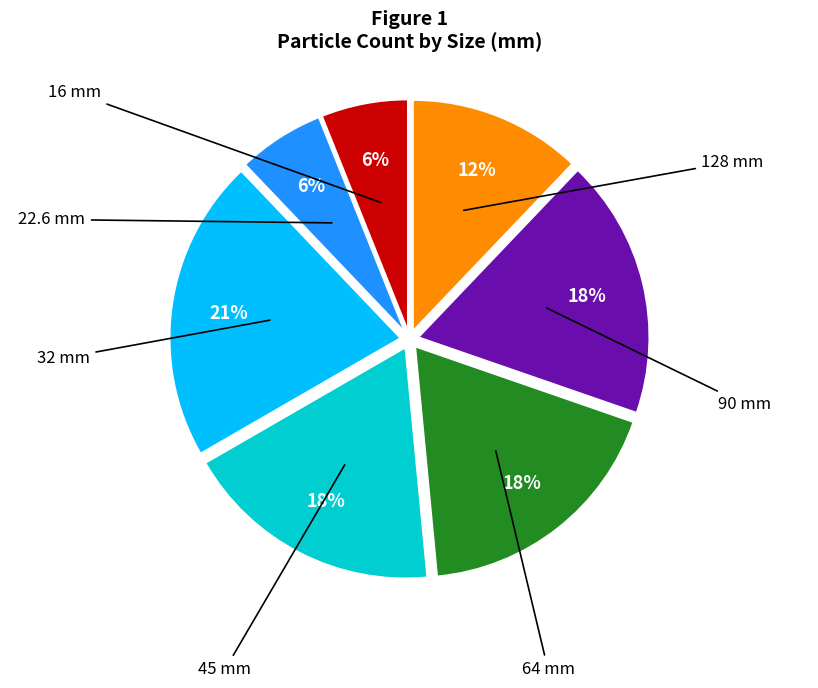

Combined, do 32 and 64 account for over 50%?

No